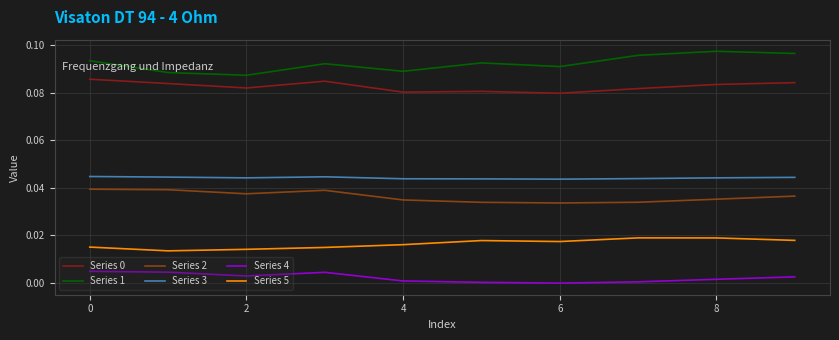

Which series has the largest total across all categories?

Series 1